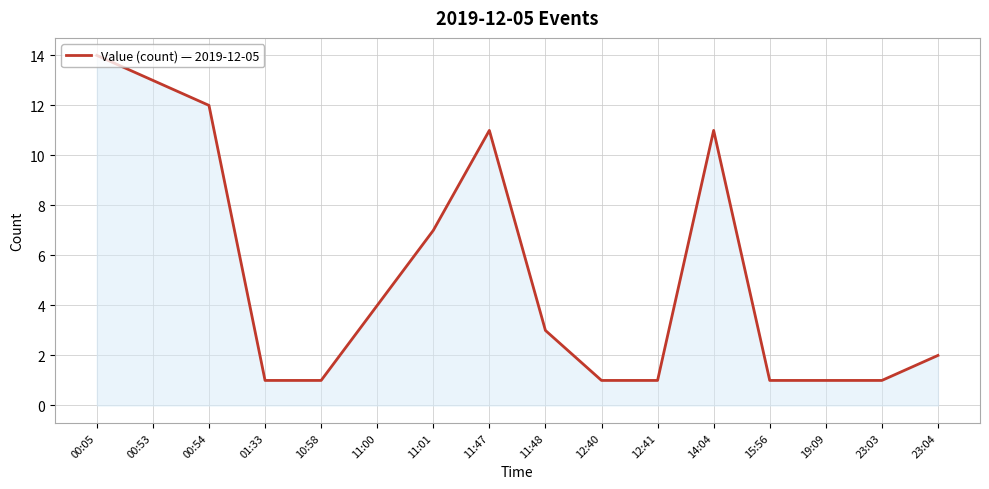

Reading left to right, transcribe all the data shown in this chart.

00:05=14	00:53=13	00:54=12	01:33=1	10:58=1	11:00=4	11:01=7	11:47=11	11:48=3	12:40=1	12:41=1	14:04=11	15:56=1	19:09=1	23:03=1	23:04=2